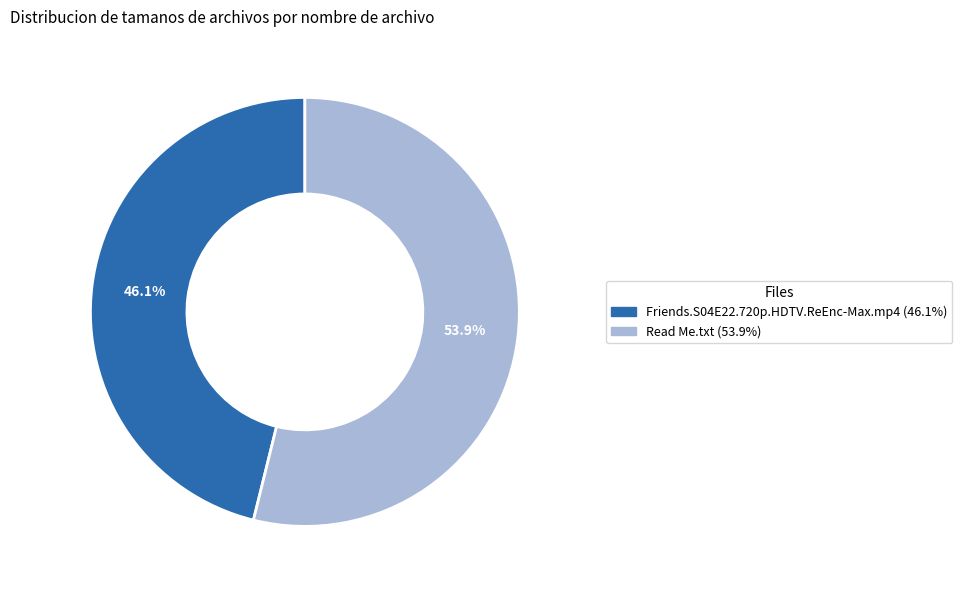

The Friends.S04E22.720p.HDTV.ReEnc-Max.mp4 slice represents 55% of the pie. True or false?

False